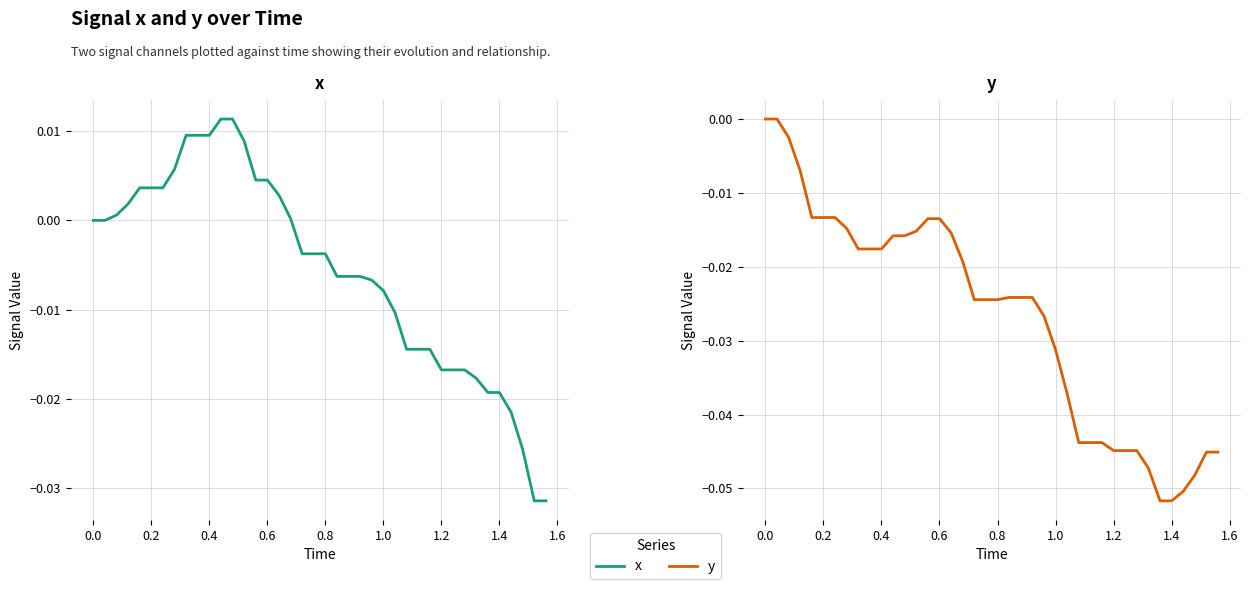

True or false: x has more than 1 interior local peaks.

False